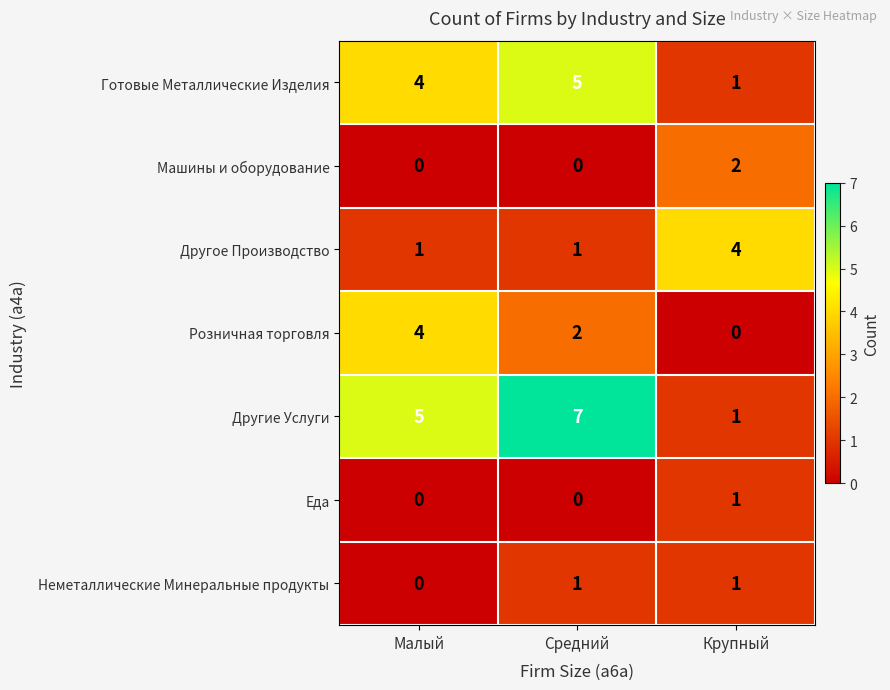

Reading left to right, extract all data points from this chart.

Готовые Металлические Изделия: 4	5	1
Машины и оборудование: 0	0	2
Другое Производство: 1	1	4
Розничная торговля: 4	2	0
Другие Услуги: 5	7	1
Еда: 0	0	1
Неметаллические Минеральные продукты: 0	1	1